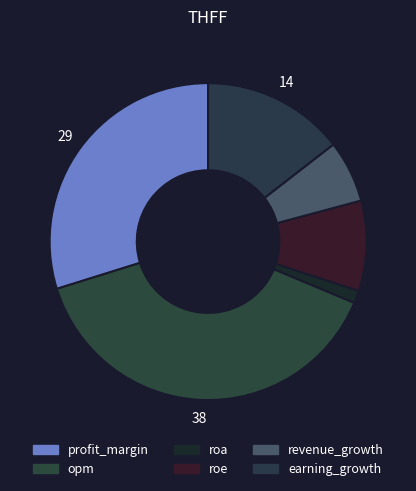

Is earning_growth the majority of the pie?

No